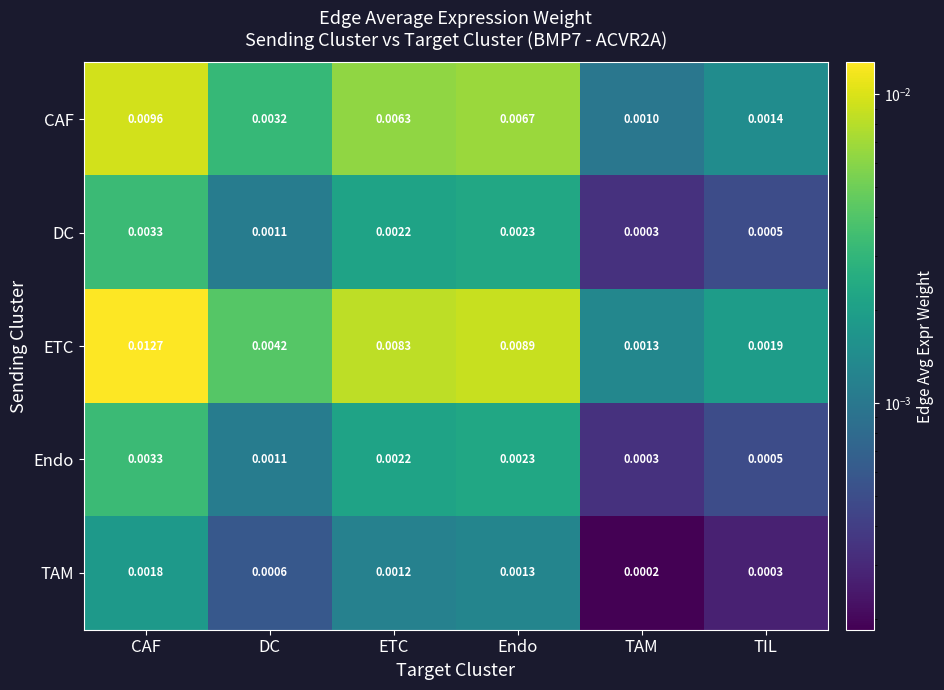

At which label is CAF closest to 0?

TAM